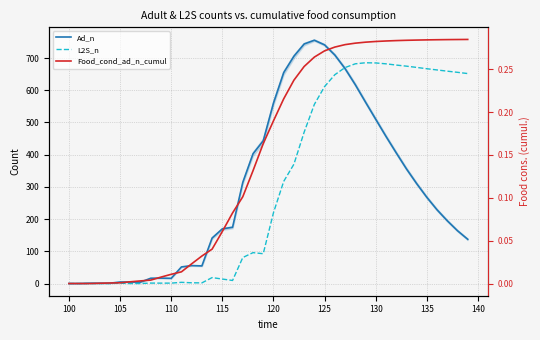

At how many categories does at least one series exceed 526?

20